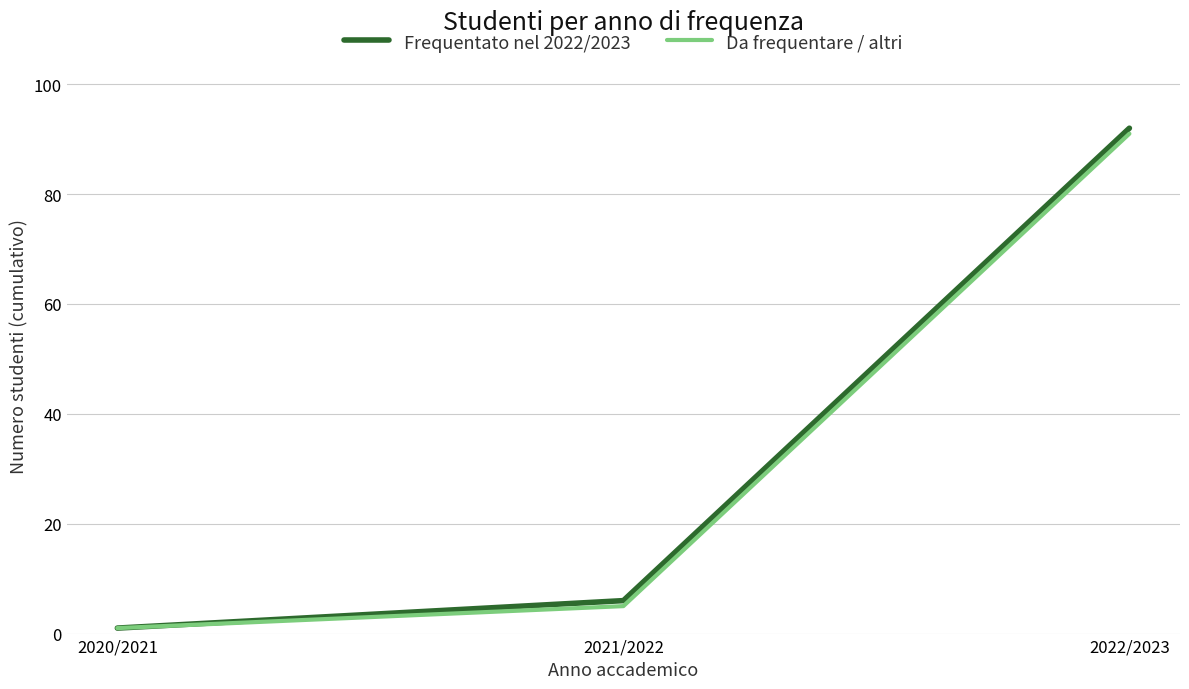

Which series has the largest range (max minus min)?

Frequentato nel 2022/2023